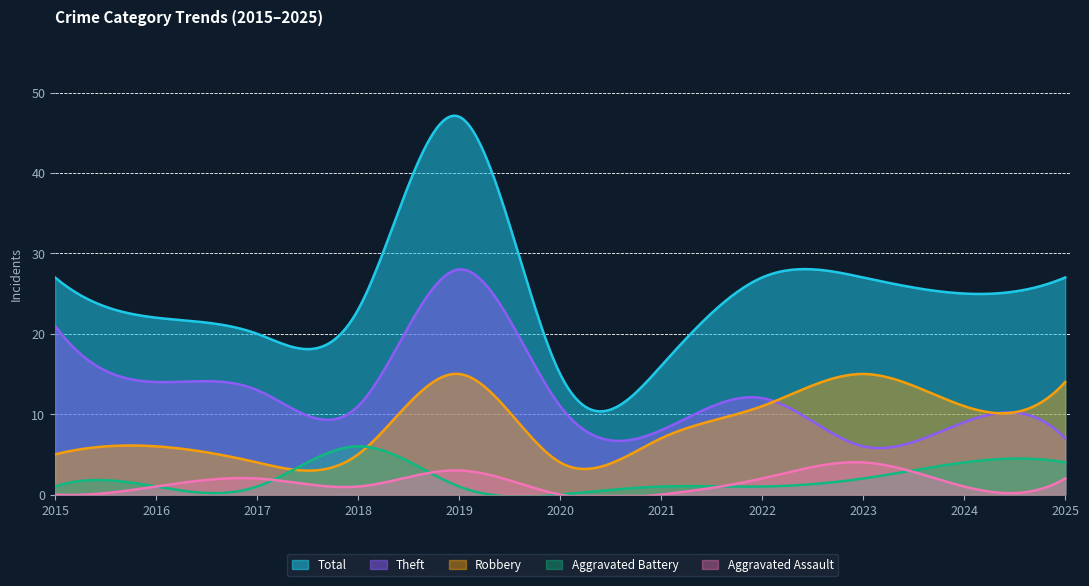

List the series in order of their peak value, highest first.

Total, Theft, Robbery, Aggravated Battery, Aggravated Assault